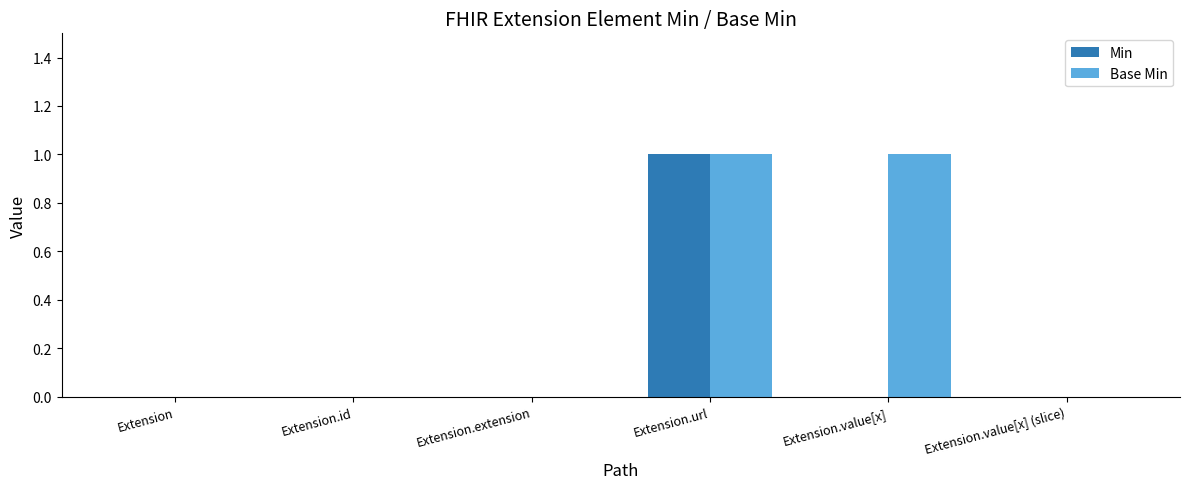

Count the number of data series in this chart.

2